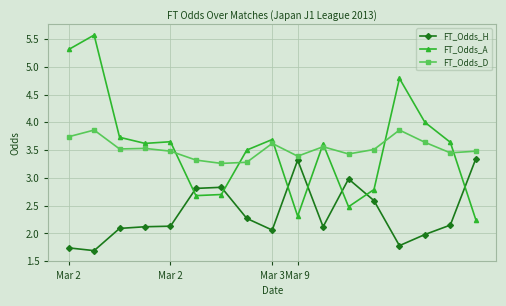

What is the sum of all FT_Odds_D values?

59.9